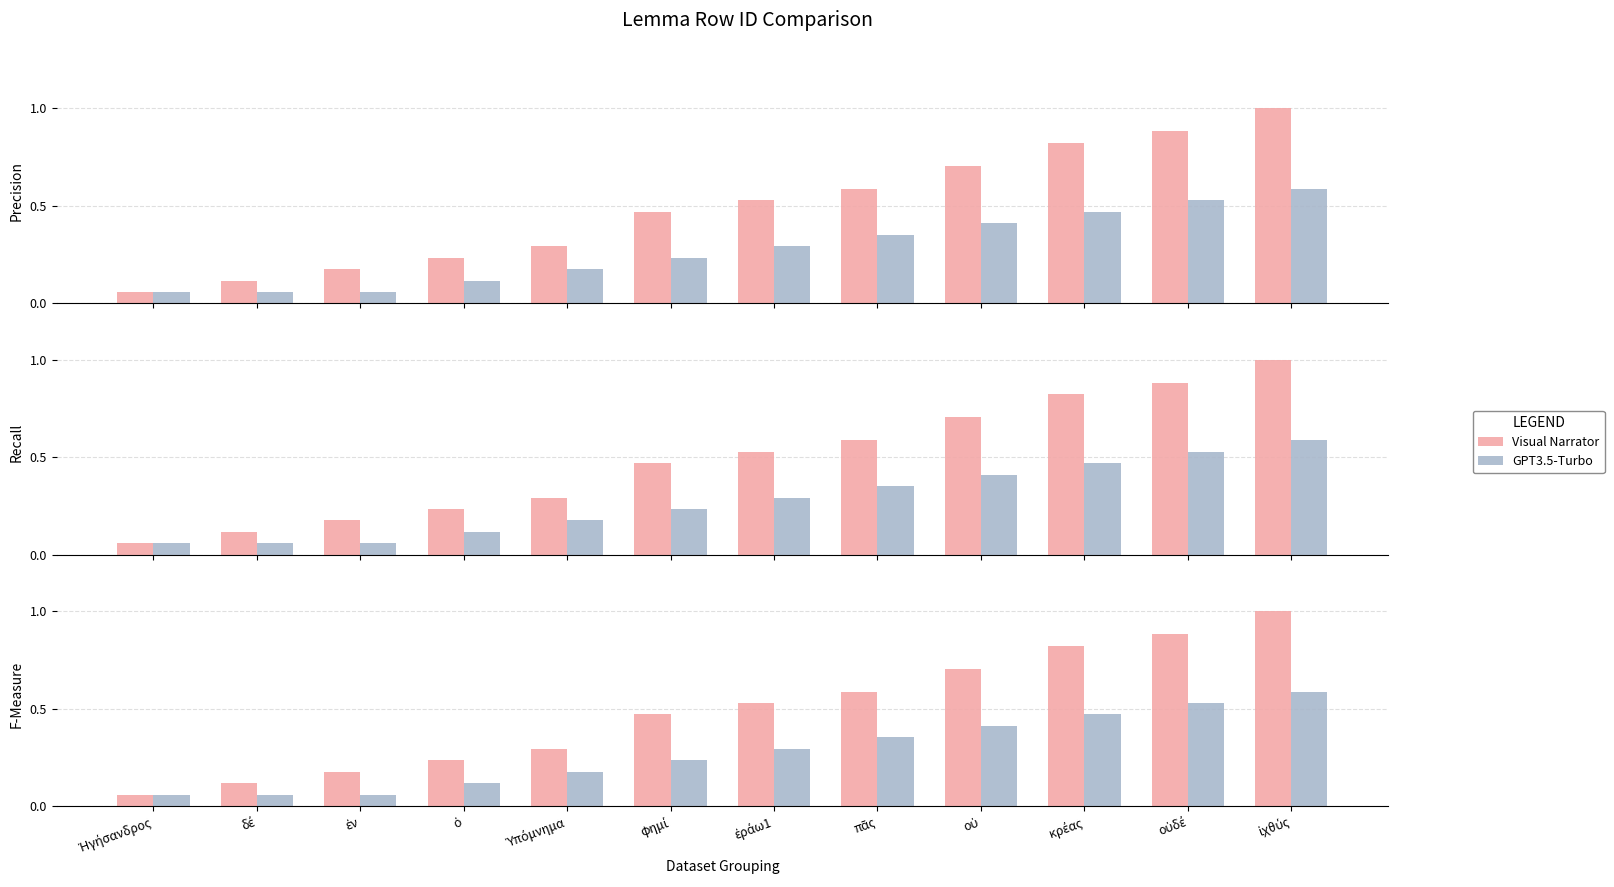

What value does the Visual Narrator series have at ἰχθύς?

1.0